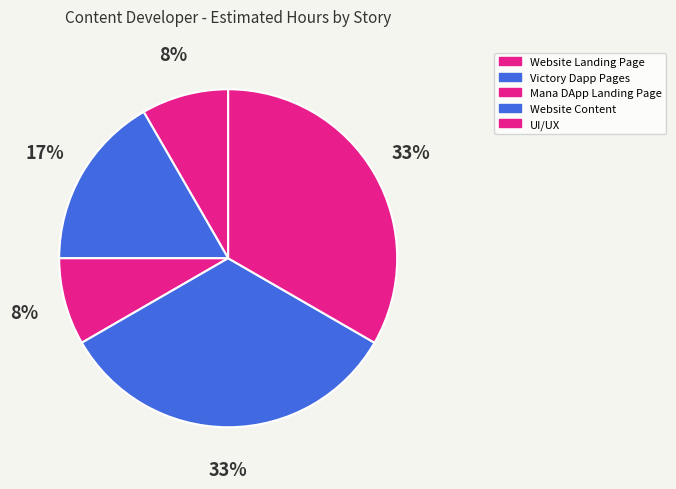

To the nearest percent, what percentage of the pie is UI/UX?

33%